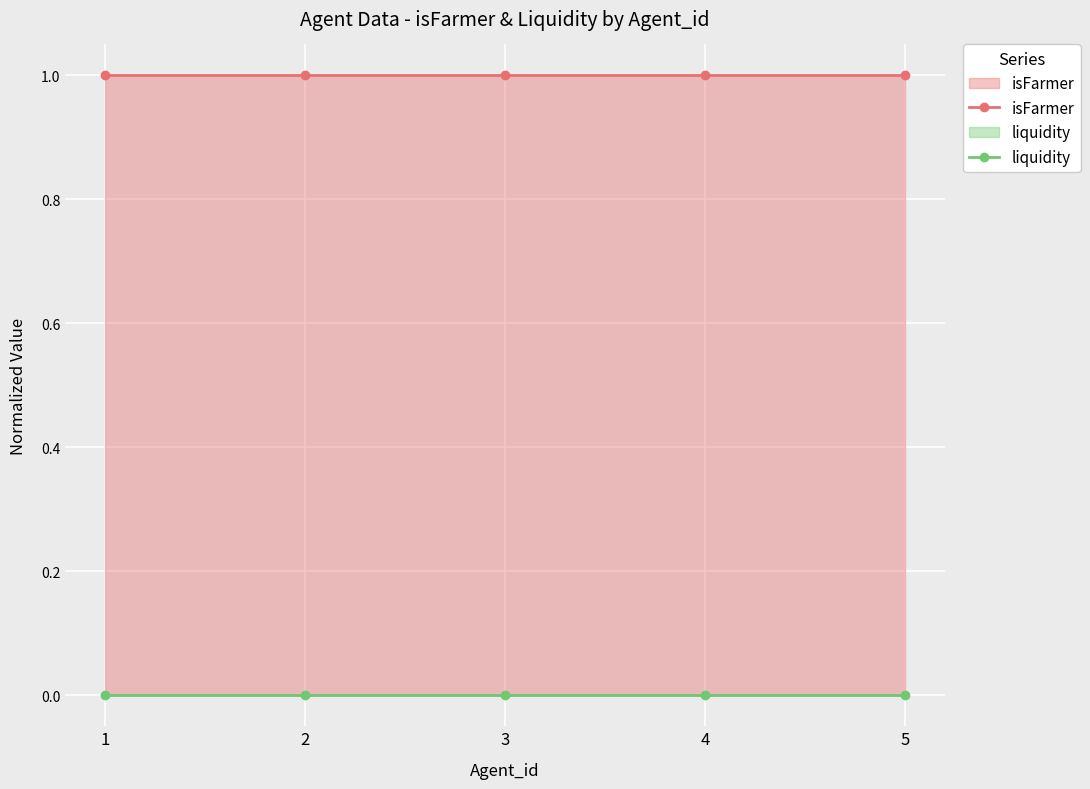

Between 3 and 5, which series saw the biggest shift?

isFarmer